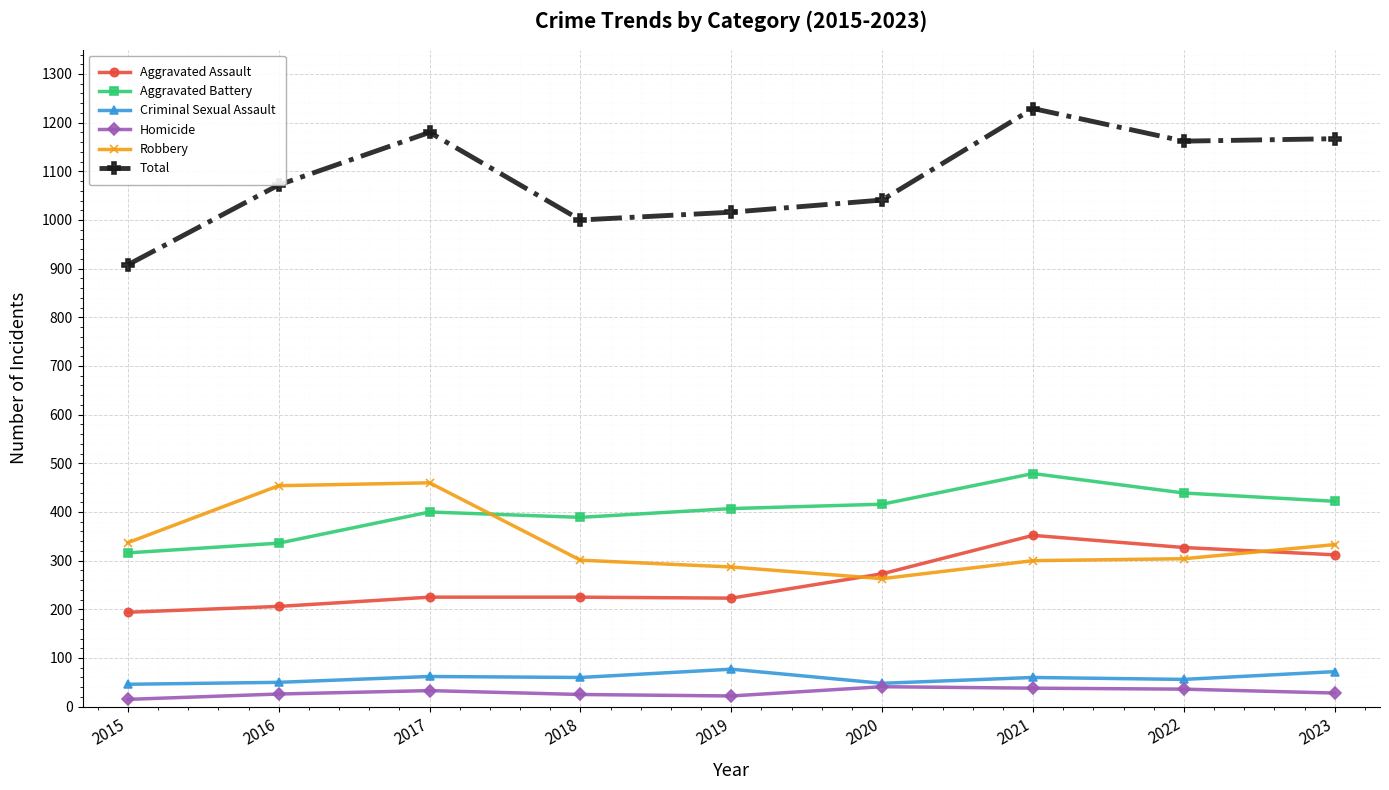

True or false: Total and Aggravated Assault intersect in this chart.

False